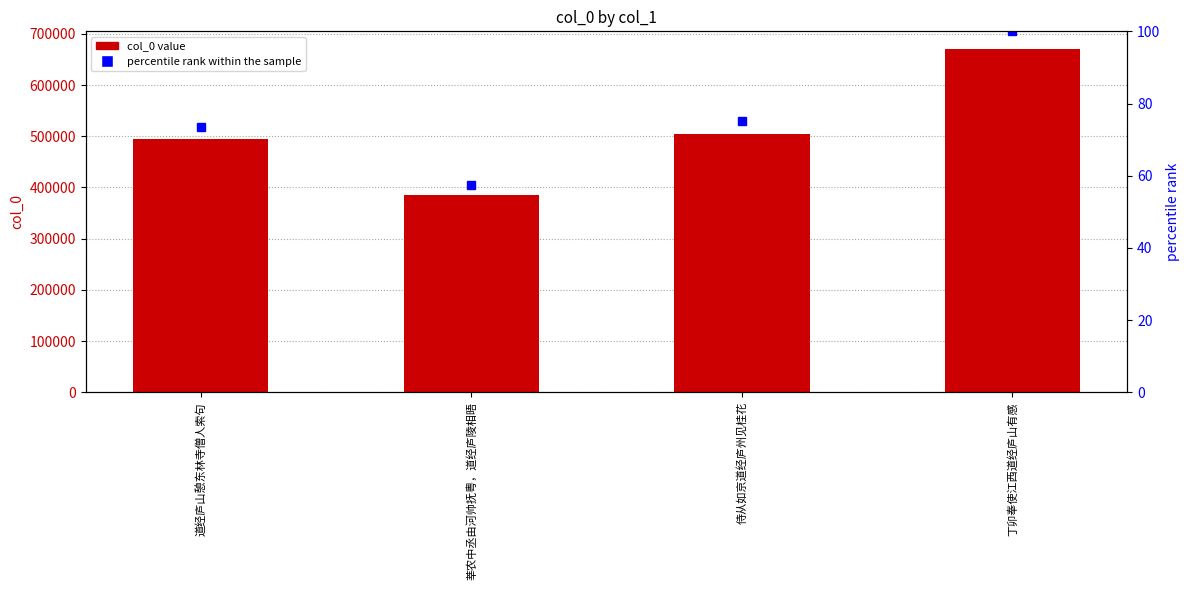

The col_0 series shows 588014.2 at 莘农中丞由河帅抚粤，道经庐陵相晤. True or false?

False